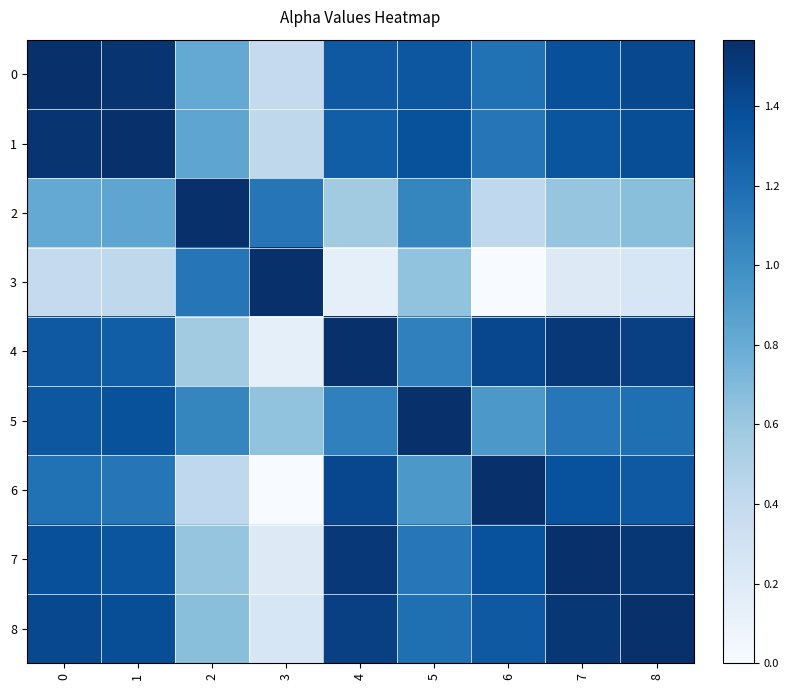

Rank the series at 3 from lowest to highest value.

6, 4, 7, 8, 0, 1, 5, 2, 3